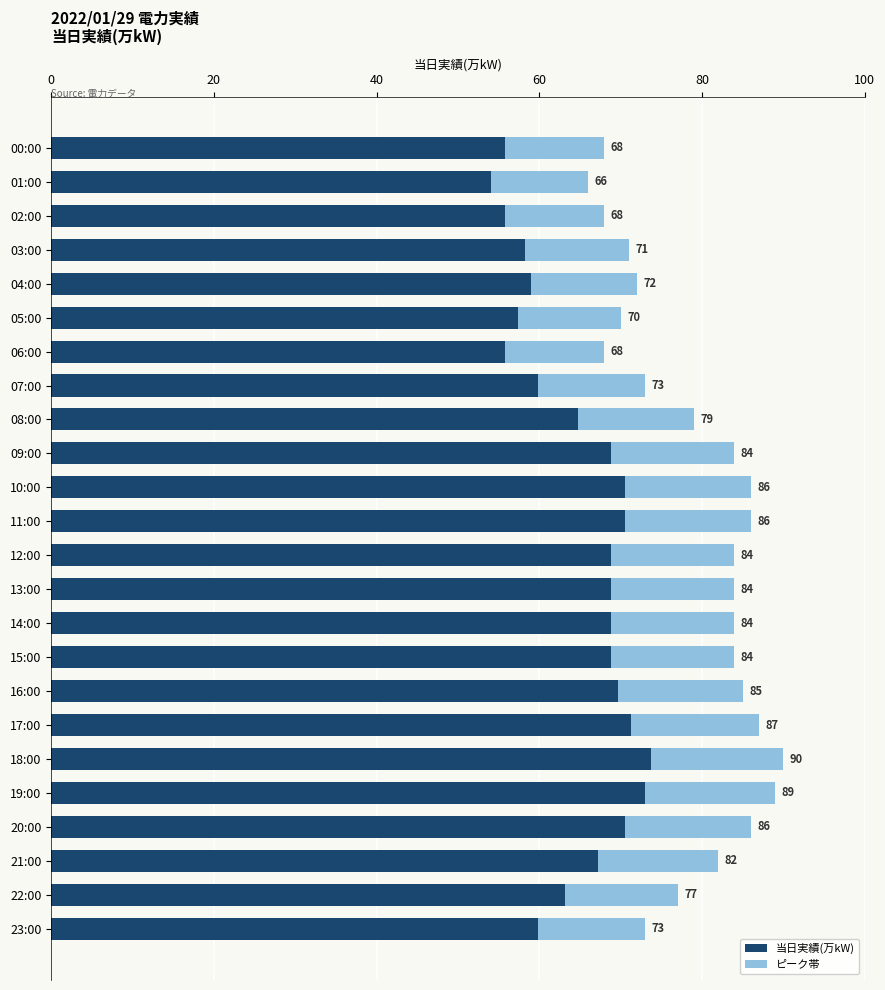

Between 11:00 and 23:00, which is larger?

11:00